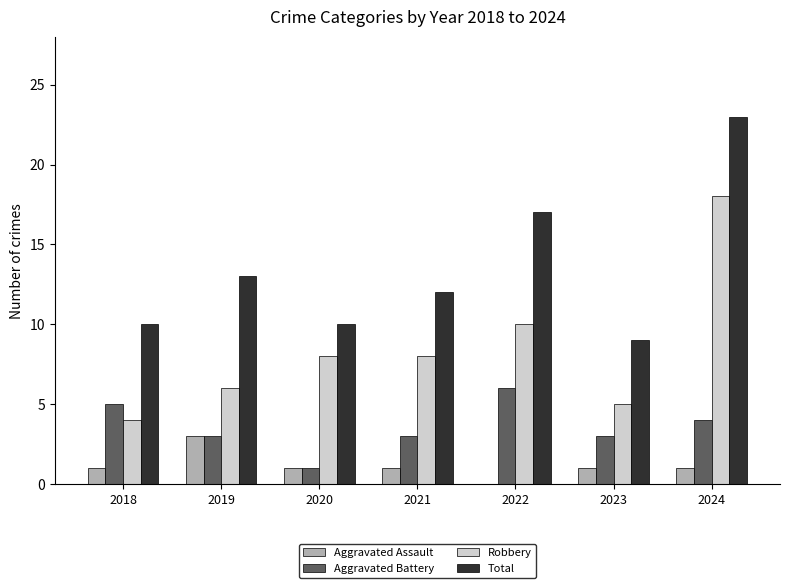

What is the approximate value of Aggravated Assault at 2019?

3